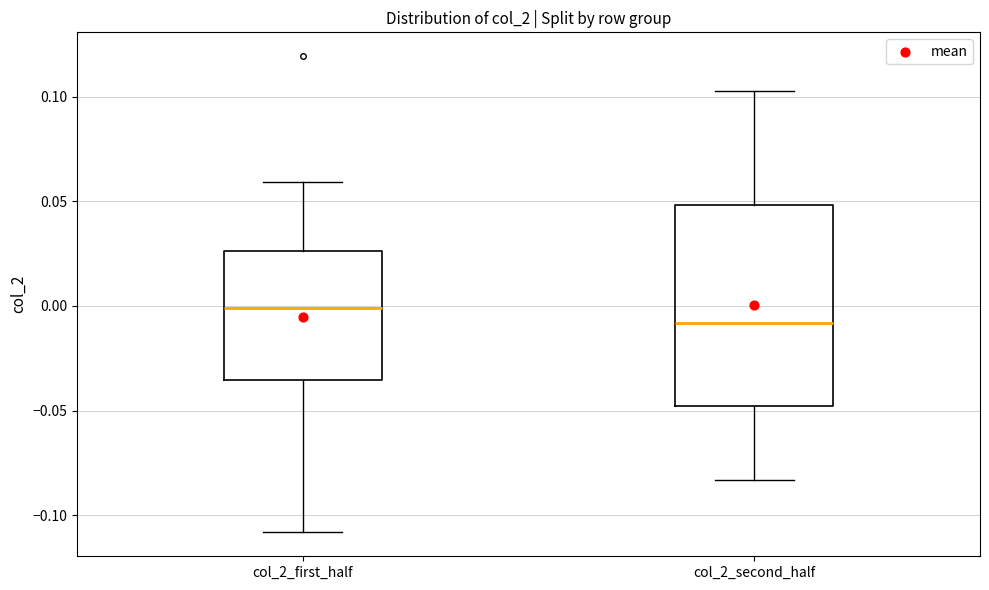

Which box's median line is the highest?

col_2_first_half